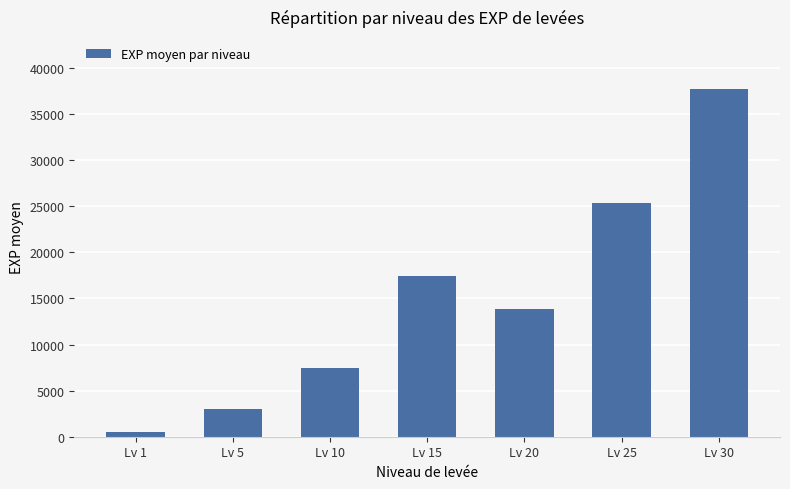

Count the number of data series in this chart.

1